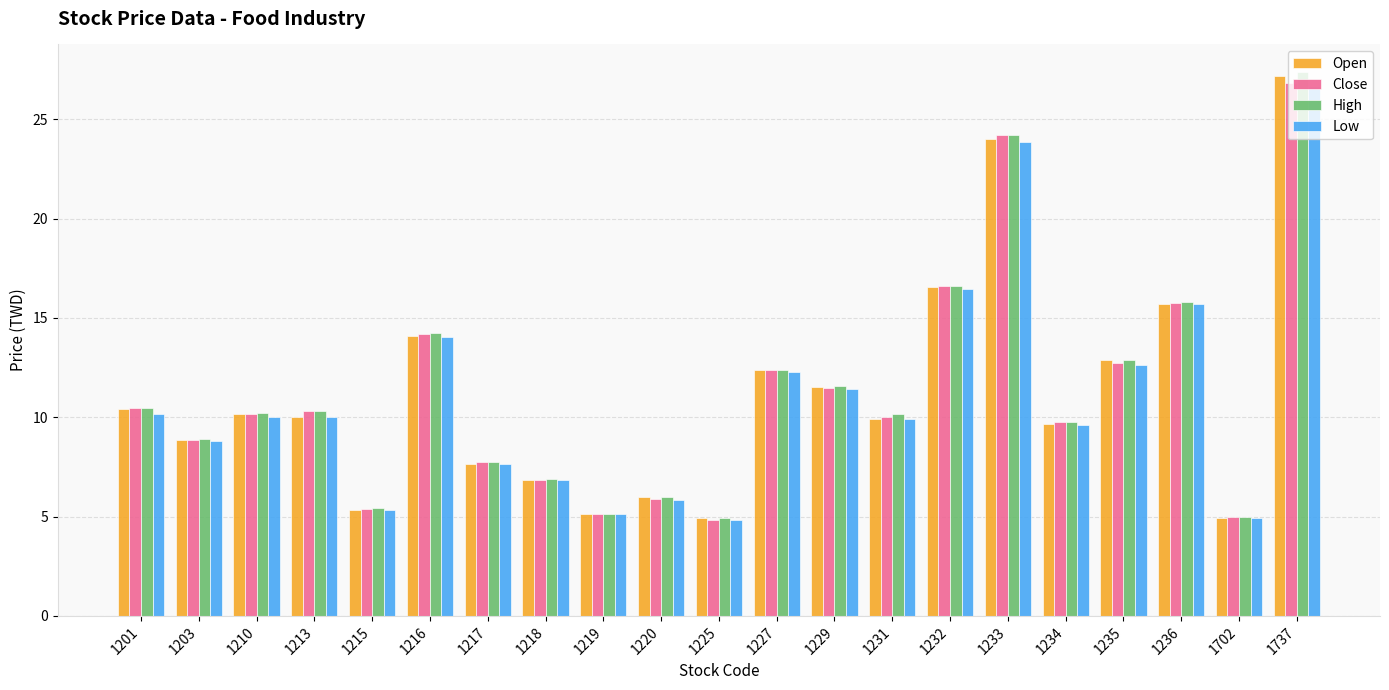

Are the bars horizontal?

No